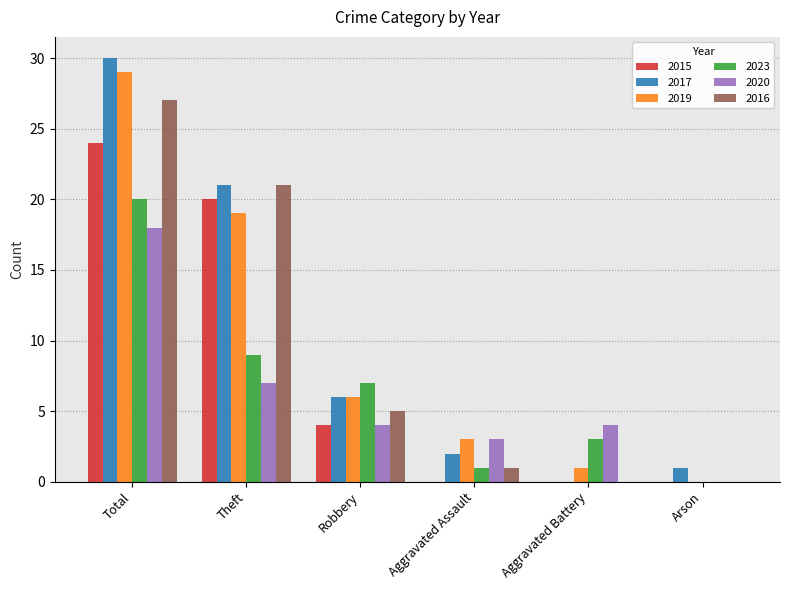

What is the sum of the 2019 values at Total and Arson?

29